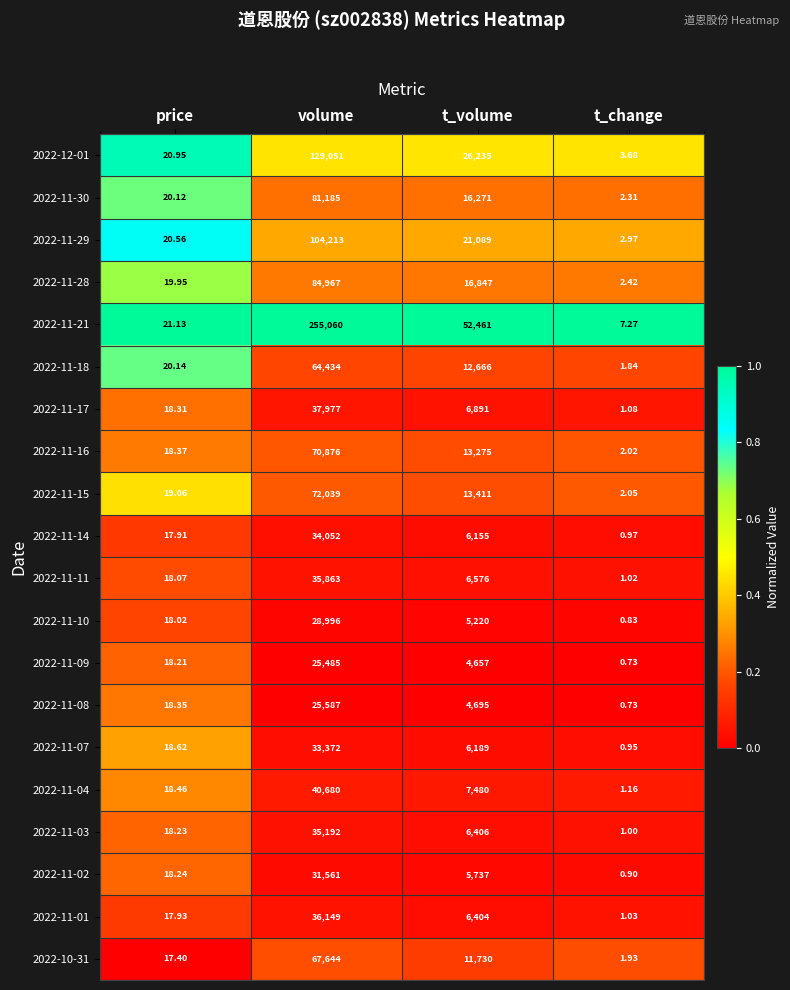

List the labels in order of 2022-11-02 value, largest first.

volume, t_volume, price, t_change